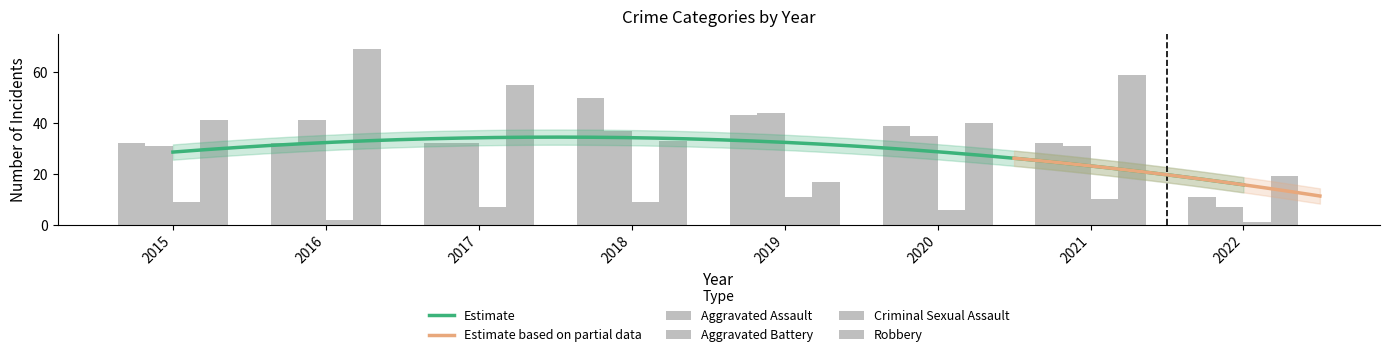

List the labels in order of Robbery value, smallest first.

2019, 2022, 2018, 2020, 2015, 2017, 2021, 2016